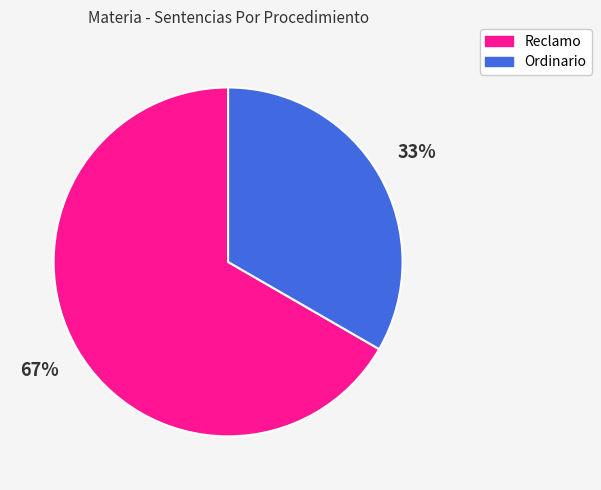

Is Reclamo the majority of the pie?

Yes